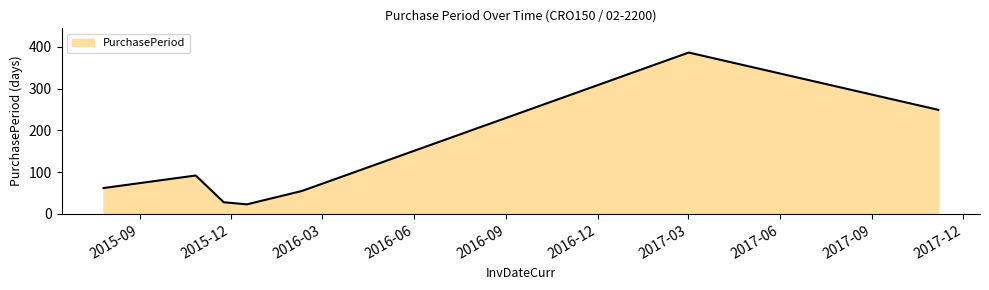

What is the difference between the maximum and second lowest values?

358